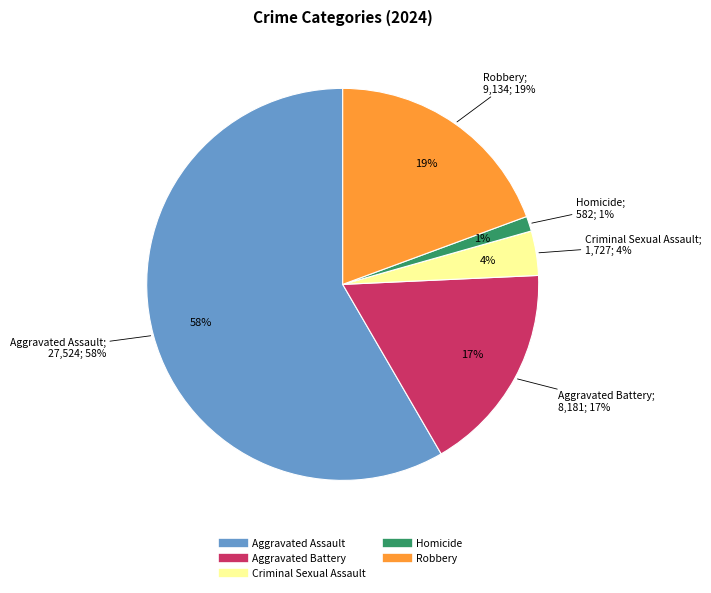

To the nearest percent, what percentage of the pie is Criminal Sexual Assault?

4%